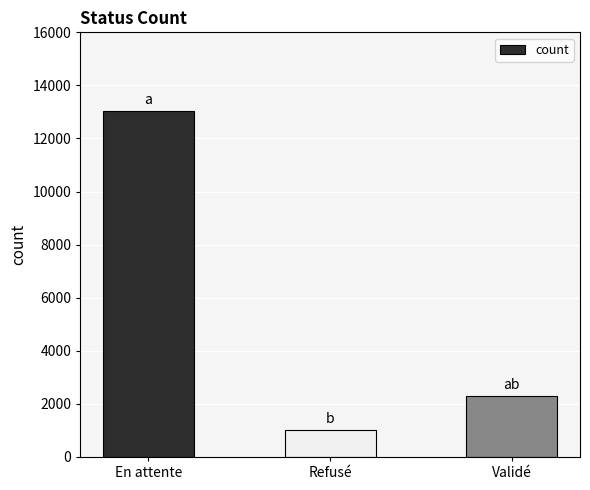

At which label does the data first exceed 2306?

En attente